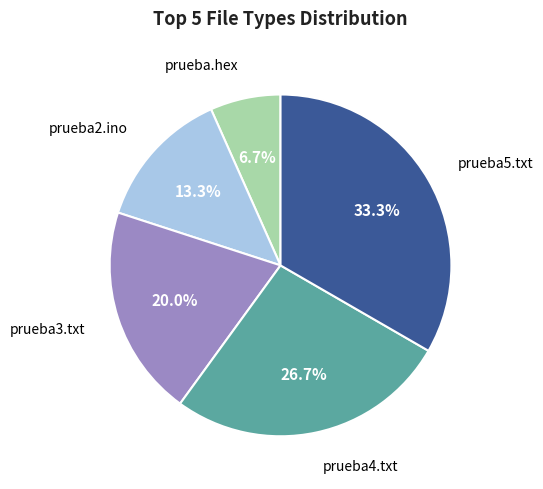

Rank the categories by value from highest to lowest.

prueba5.txt, prueba4.txt, prueba3.txt, prueba2.ino, prueba.hex